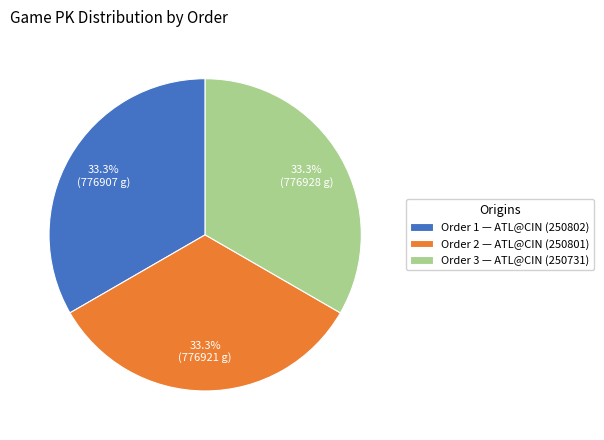

The Order 3 slice represents 33% of the pie. True or false?

True